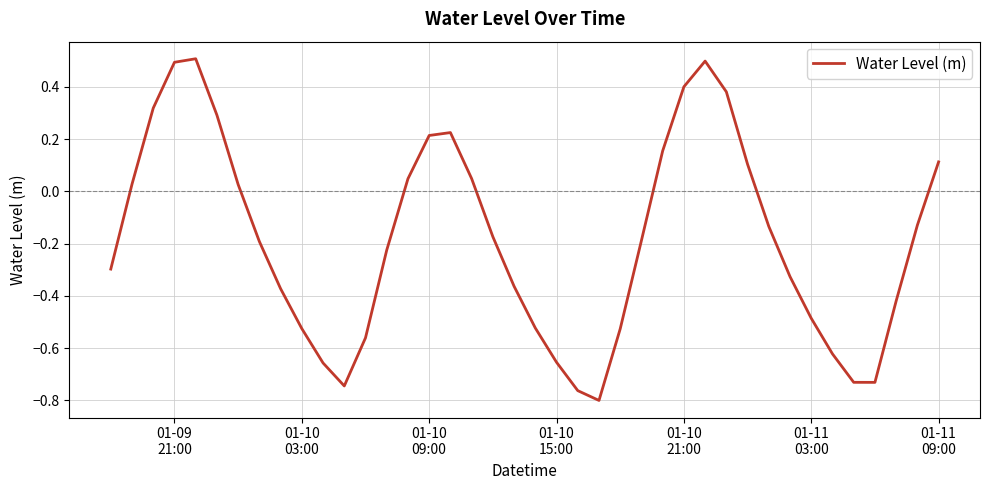

What is the sum of all values?

-7.3